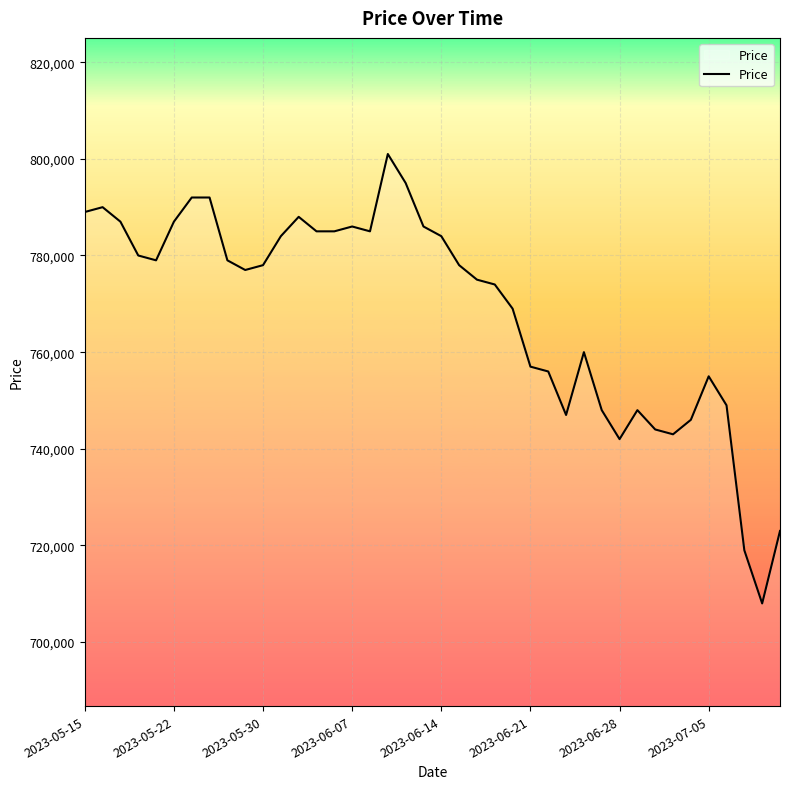

What is the difference between the maximum and minimum values?

93000